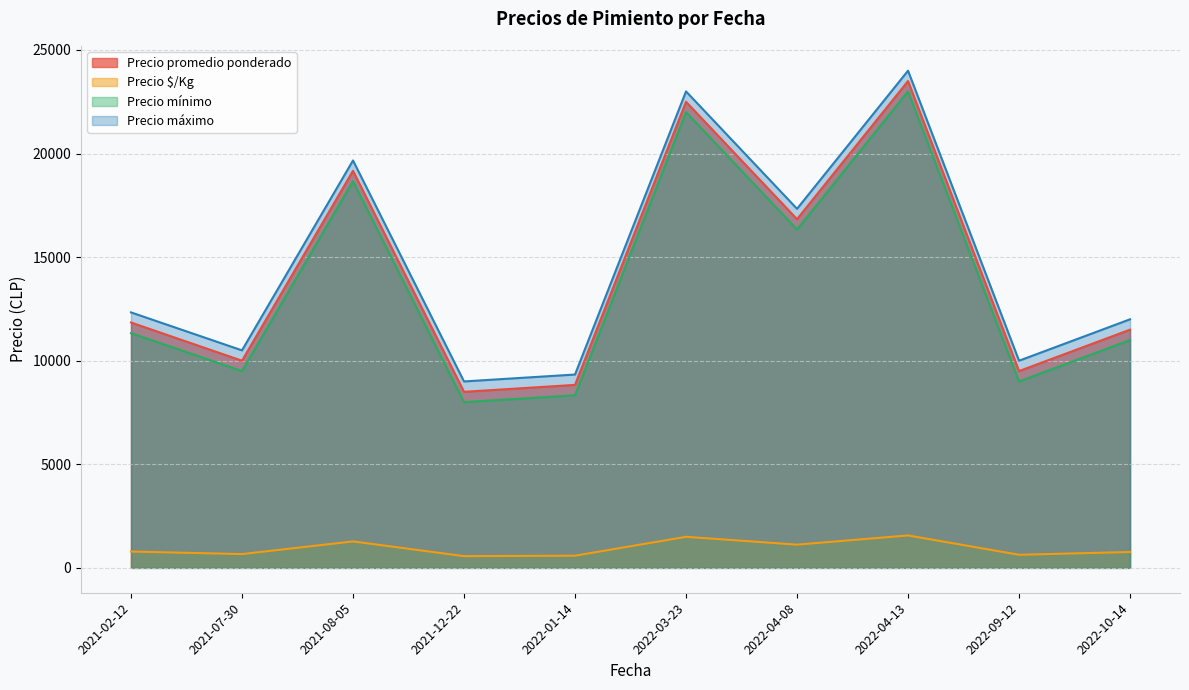

Which series has the widest spread of values?

Precio promedio ponderado